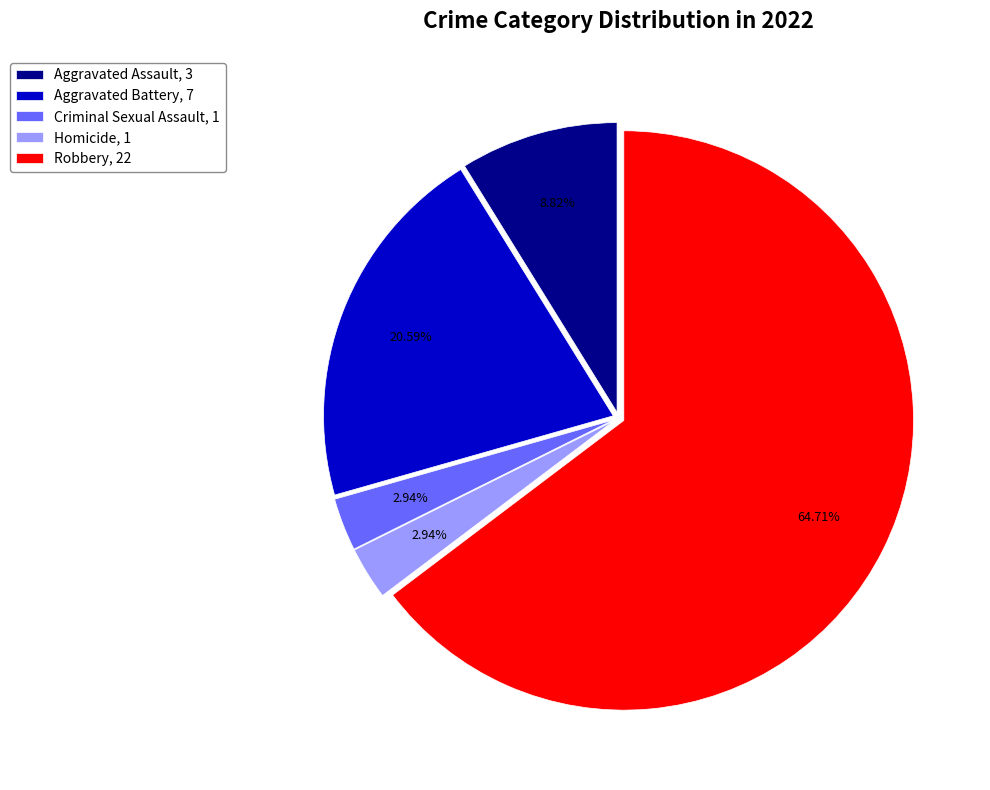

What percentage is NOT represented by Aggravated Battery?

79.4%